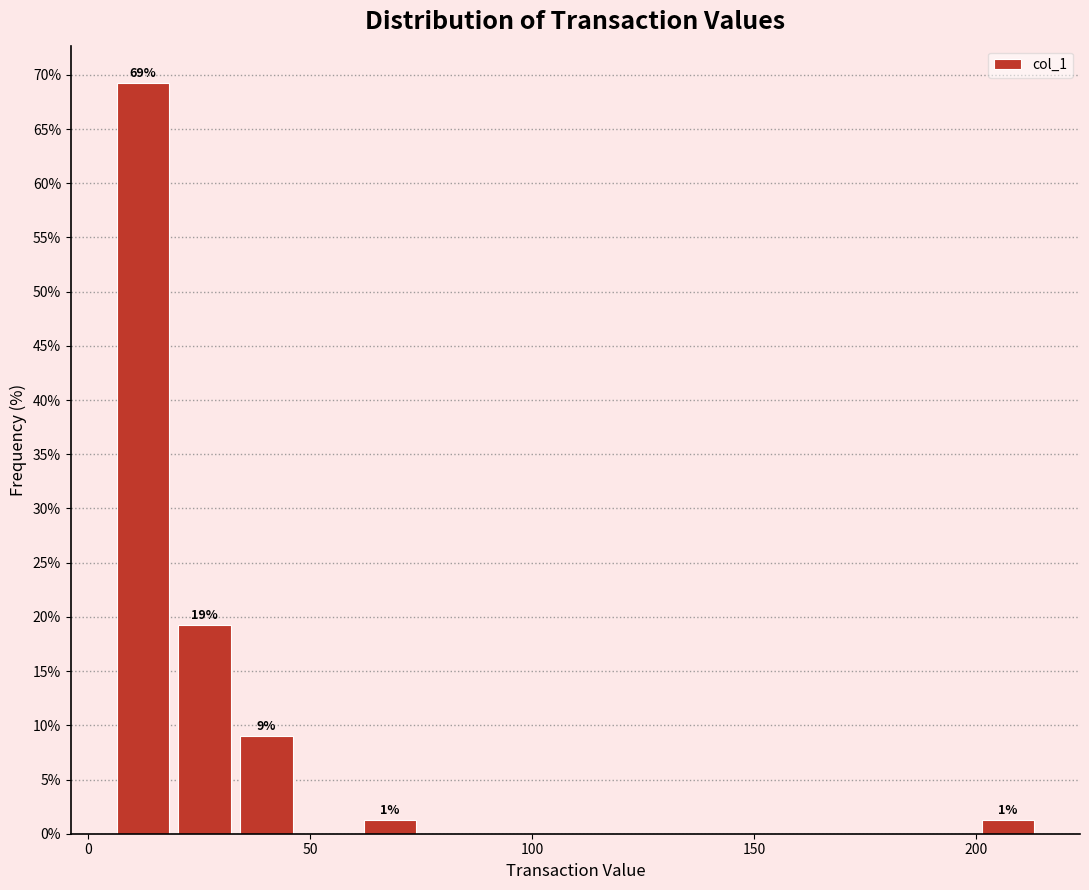

Around what value on the x-axis is the tallest bar? Give the approximate position of its centre, as read against the axis.

10